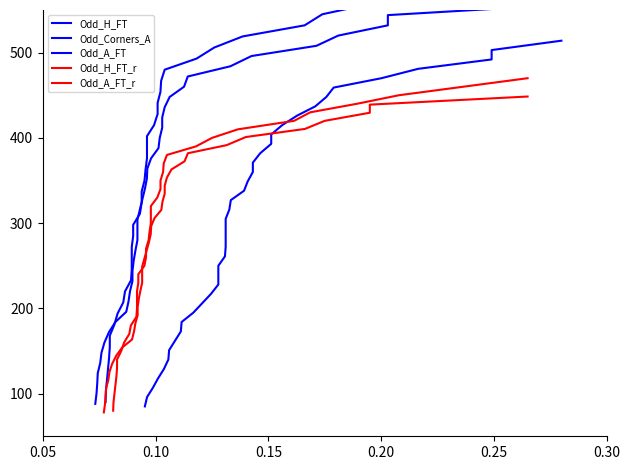

Does the chart display data point markers on the line(s)?

No